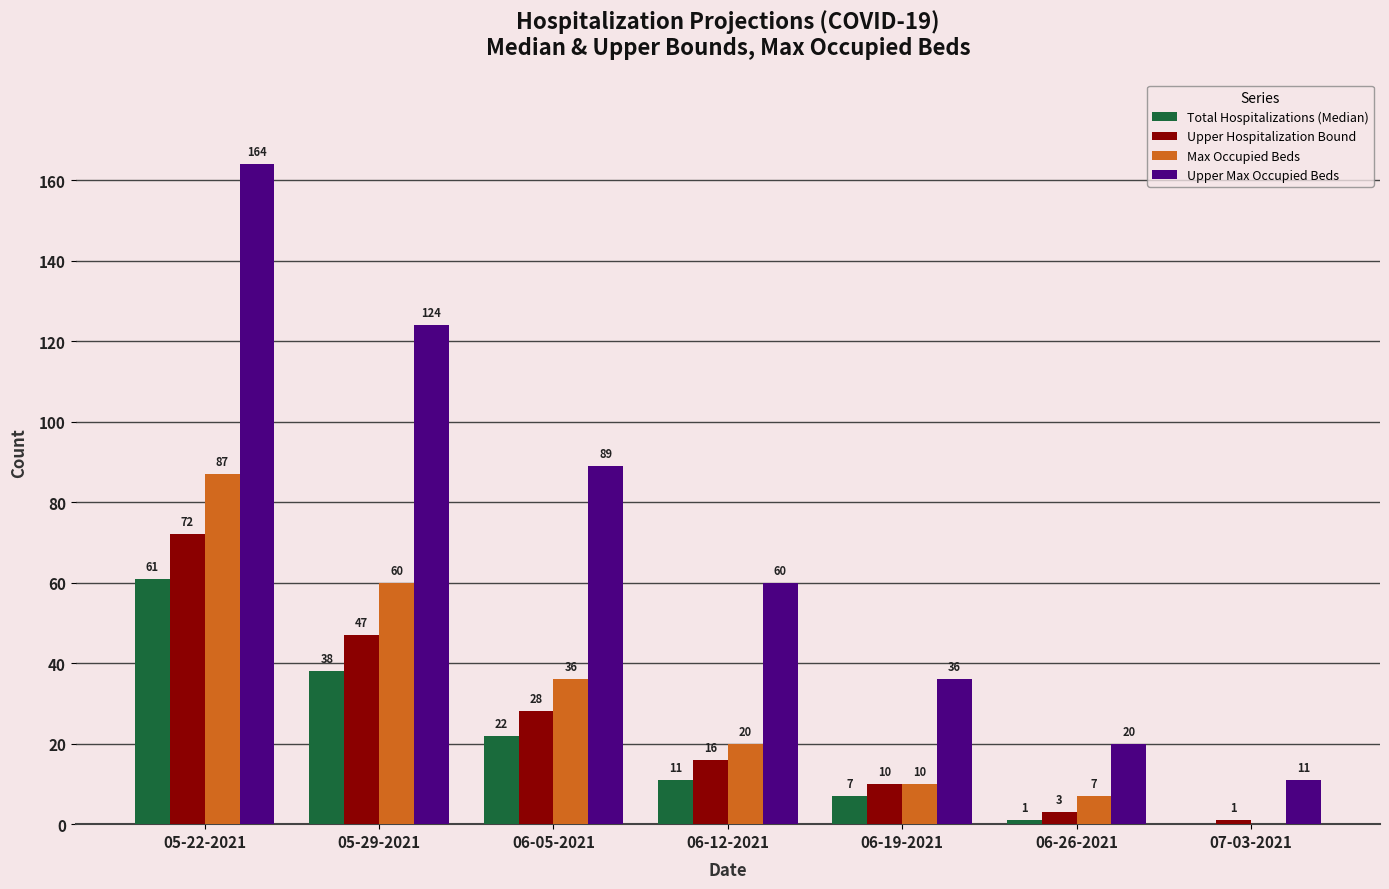

Count the number of categories in the chart.

7